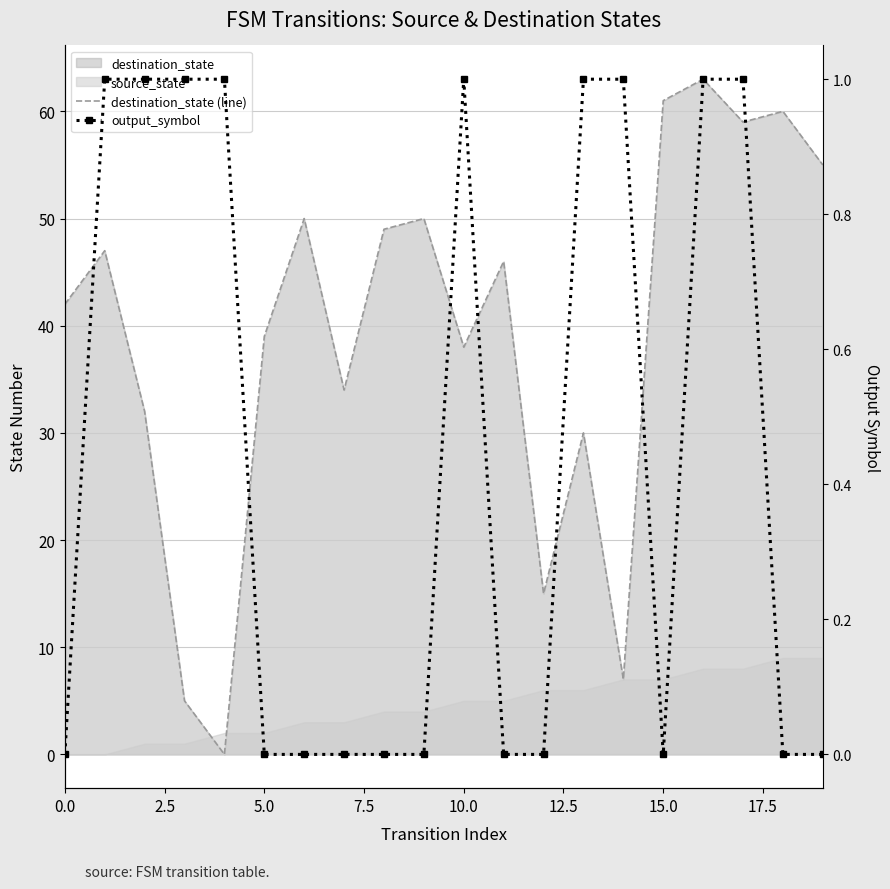

What is the label of the 12th point from the left?

11